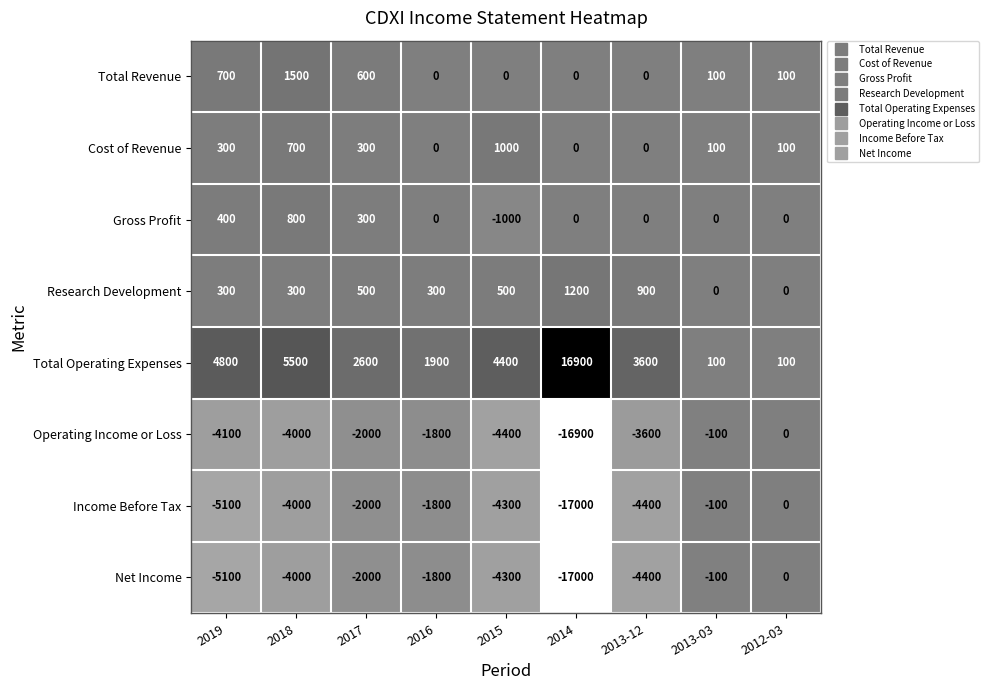

What is the spread (max minus min) of values at 2013-03?

200